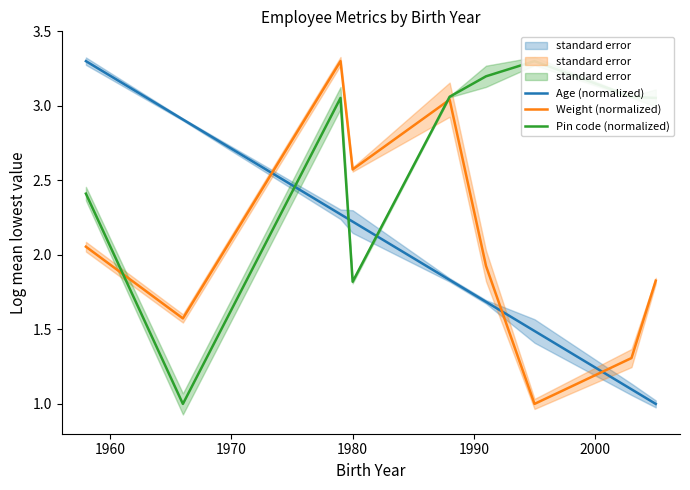

How many times do Weight (normalized) and Age (normalized) cross each other?

3